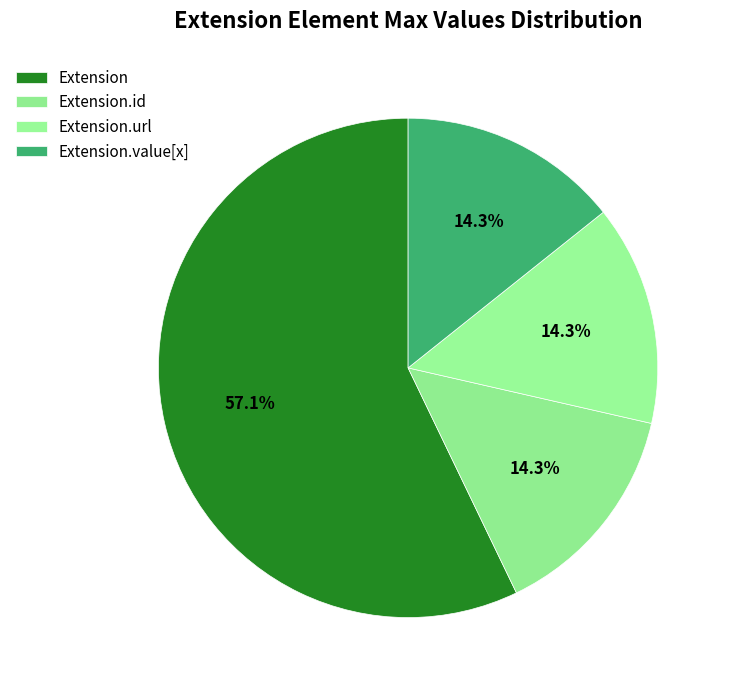

How many slices are in this pie chart?

4